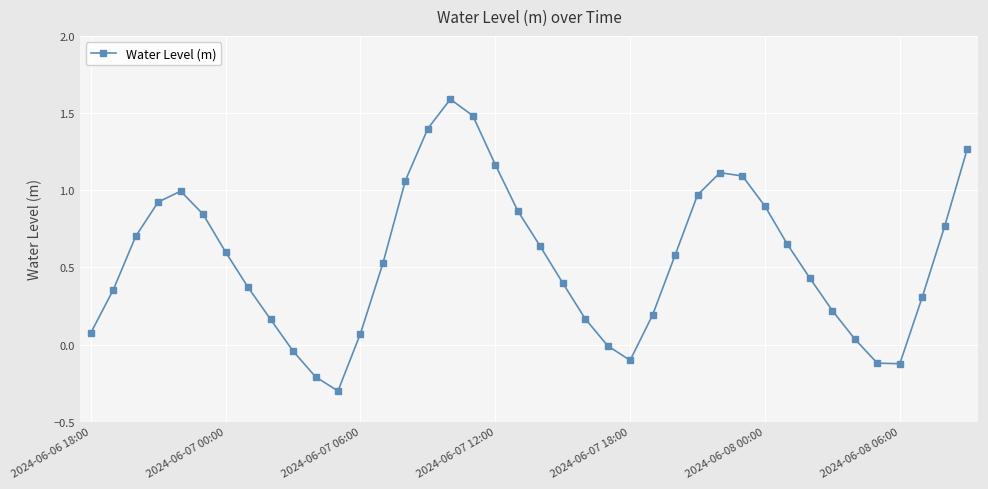

What is the difference between the maximum and minimum values?

1.9